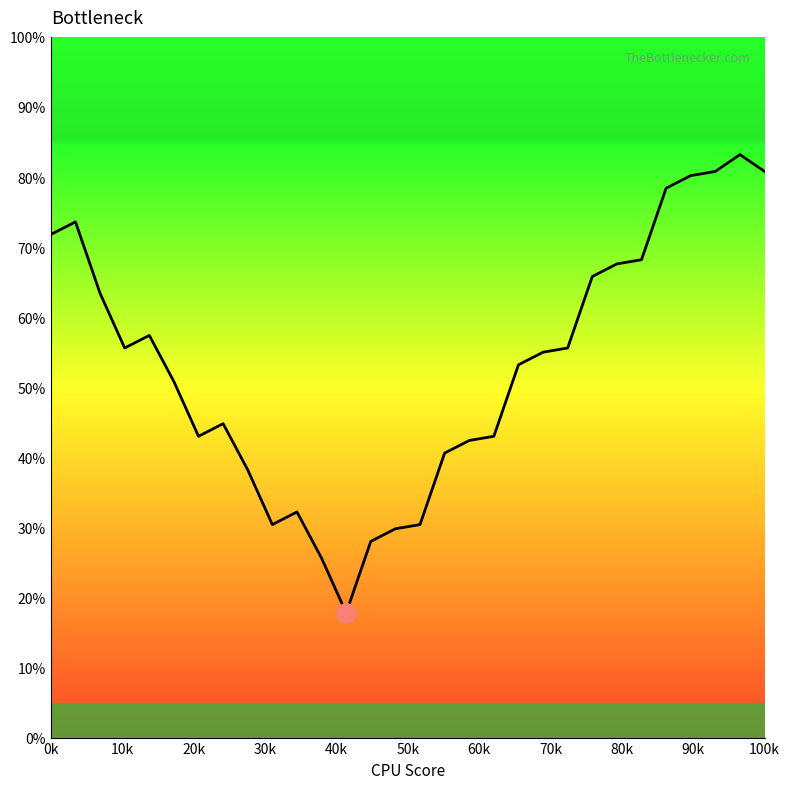

What is the minimum value shown in the chart?

17.8